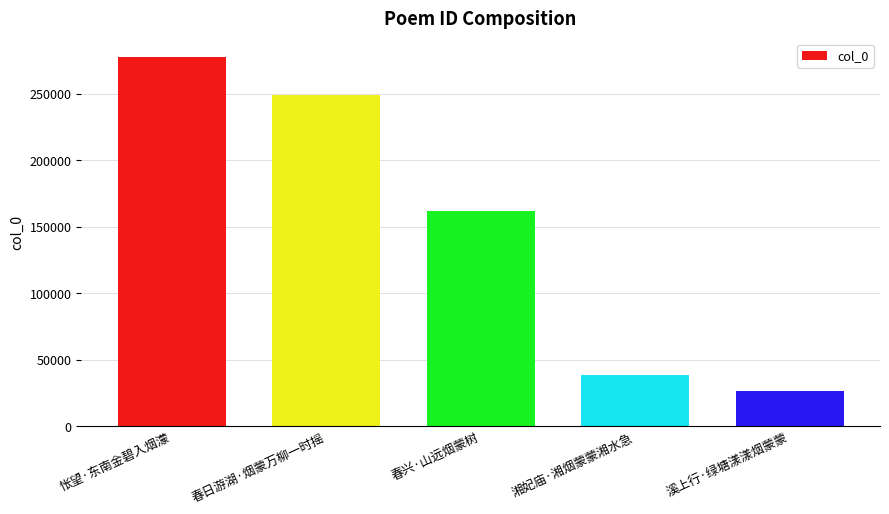

List the labels in order of value, smallest first.

溪上行·绿塘漾漾烟蒙蒙, 湘妃庙·湘烟蒙蒙湘水急, 春兴·山远烟蒙树, 春日游湖·烟蒙万柳一时摇, 怅望·东南金碧入烟濛